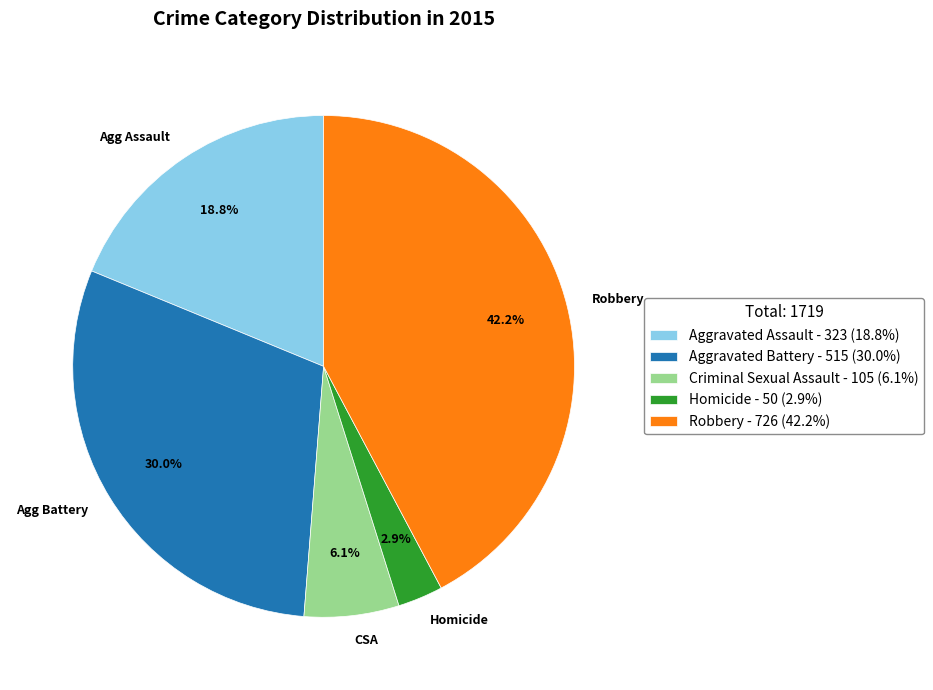

Which category has the smallest portion of the pie?

Homicide